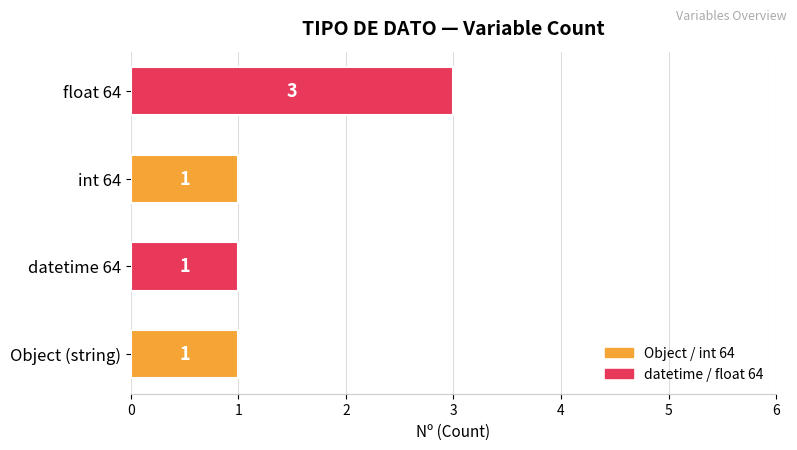

How many series are shown in this chart?

1